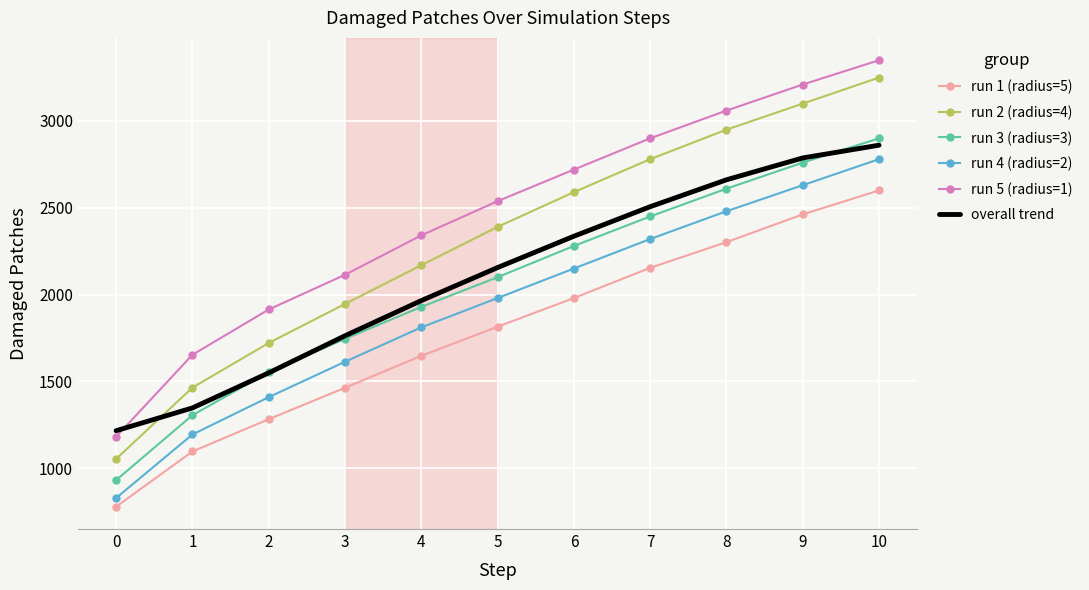

True or false: run 2 (radius=4) and run 5 (radius=1) intersect in this chart.

False